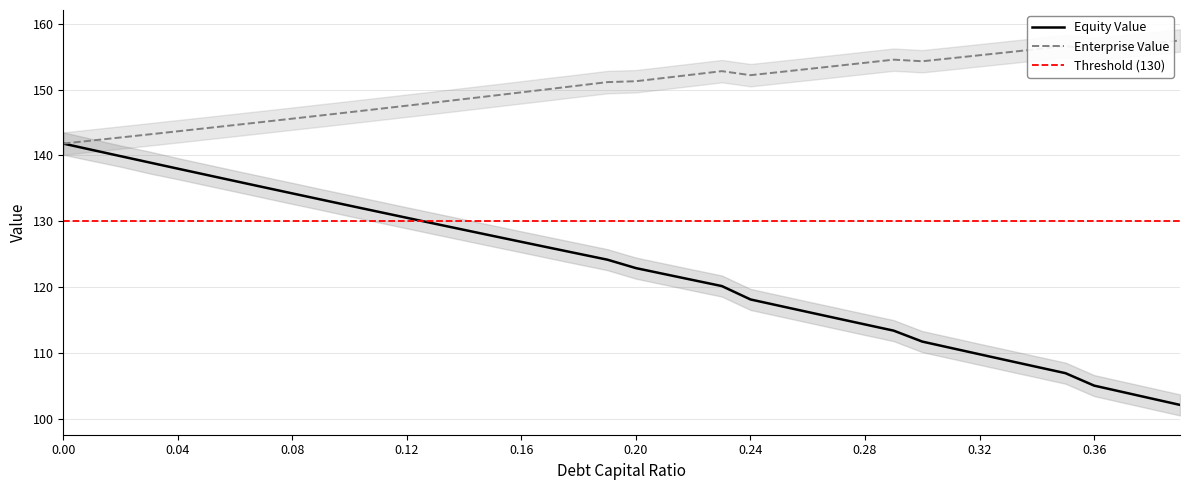

What is the difference between the maximum and minimum values in the equity_value series?

39.7